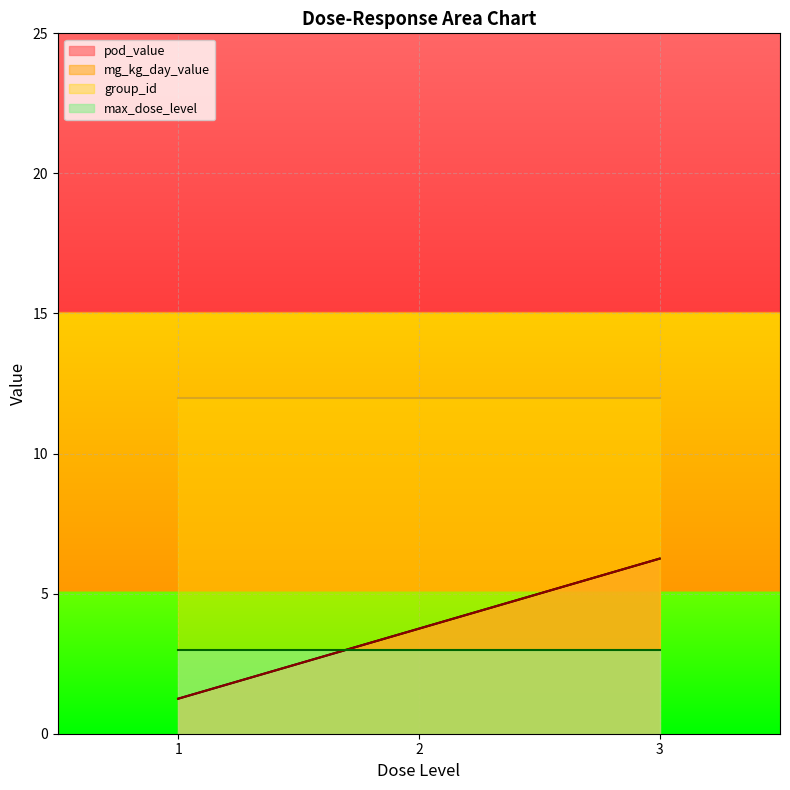

Which series ends up on top after the final intersection of mg_kg_day_value and max_dose_level?

mg_kg_day_value